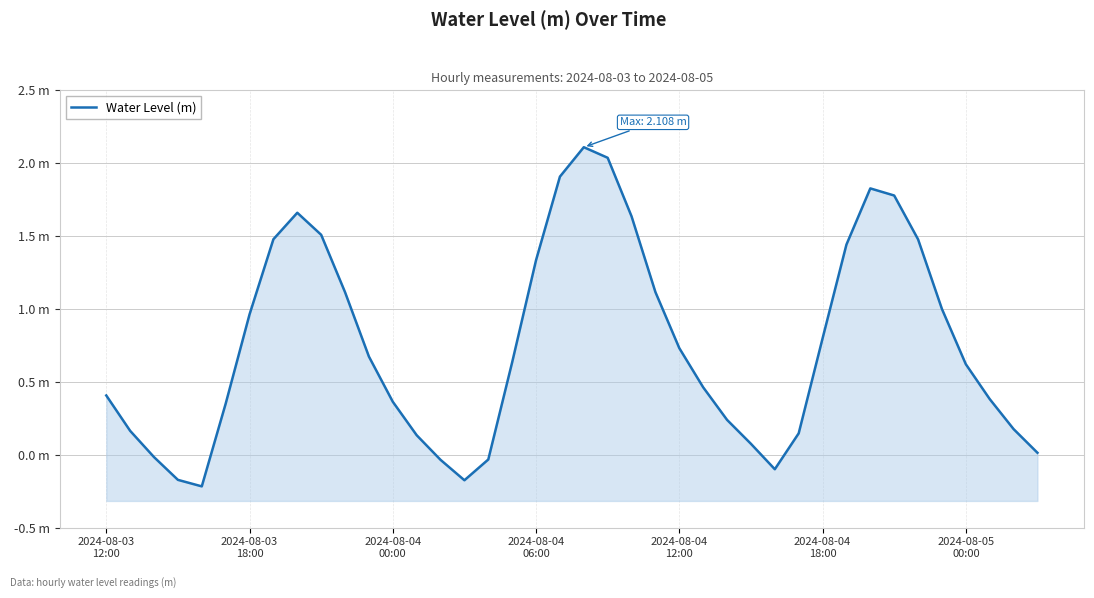

What is the sum of the values at 15 and 27?

-0.1